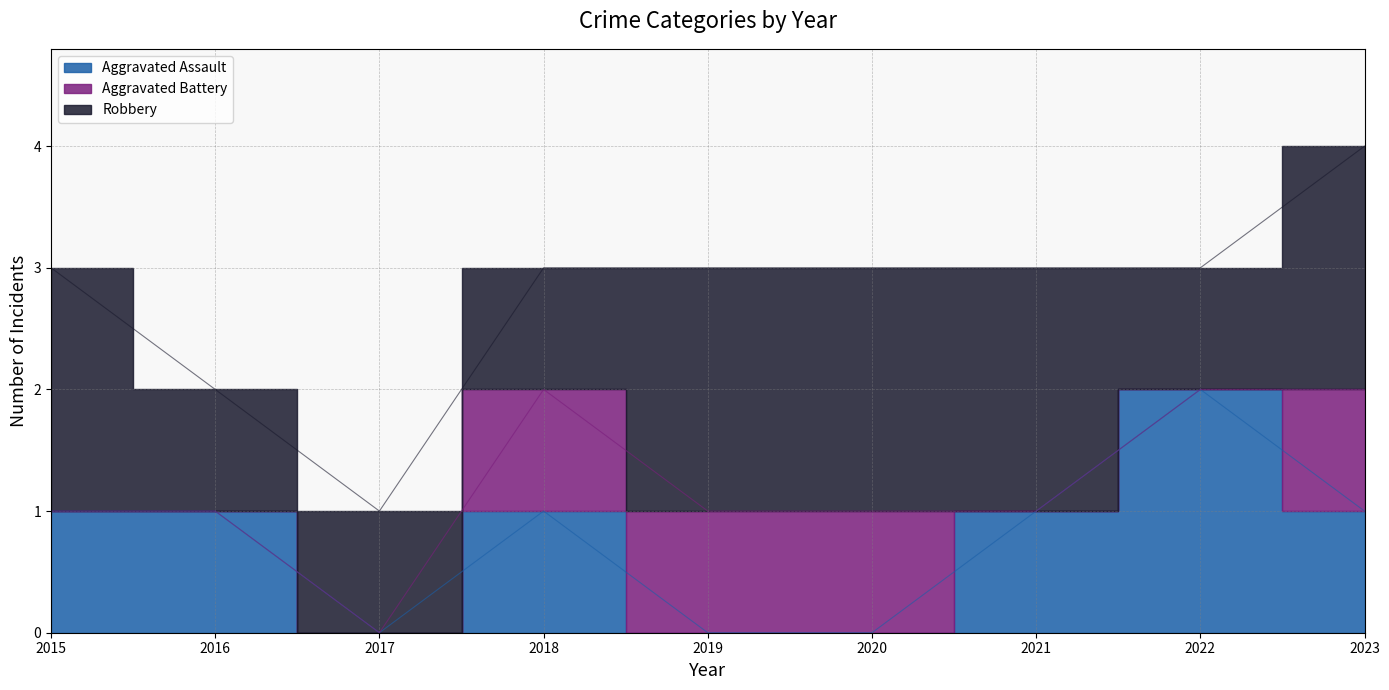

Reading left to right, extract all data points from this chart.

Aggravated Assault: 2015=1	2016=1	2017=0	2018=1	2019=0	2020=0	2021=1	2022=2	2023=1
Aggravated Battery: 2015=0	2016=0	2017=0	2018=1	2019=1	2020=1	2021=0	2022=0	2023=1
Robbery: 2015=2	2016=1	2017=1	2018=1	2019=2	2020=2	2021=2	2022=1	2023=2